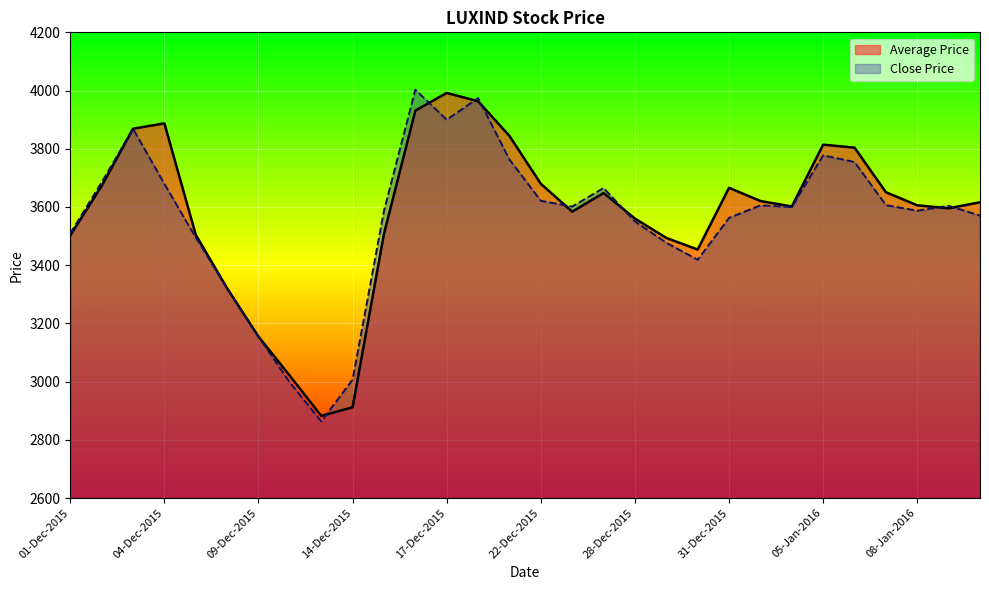

What is the sum of all Close Price values?

106806.9